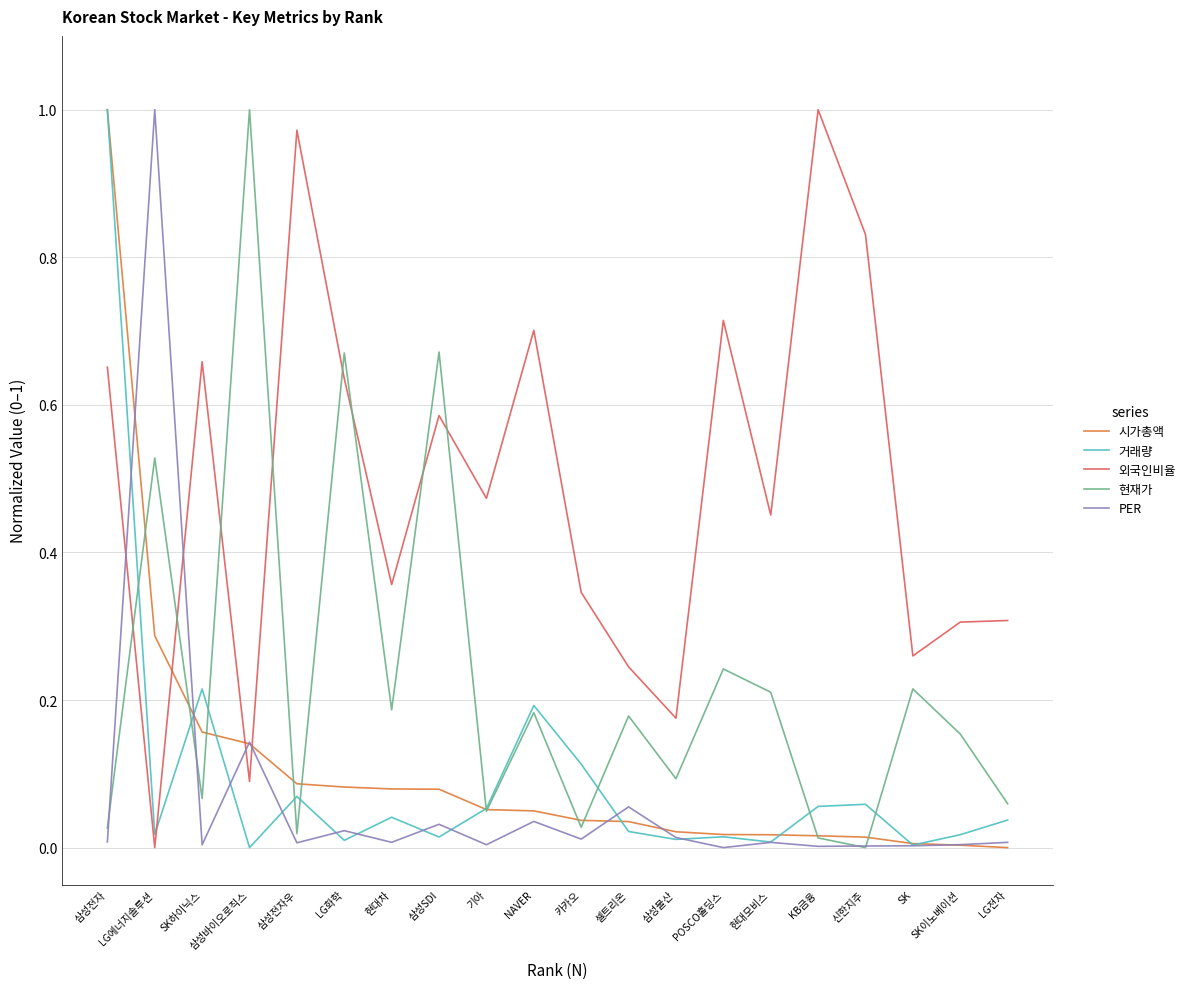

What are all the series names shown in the legend?

시가총액, 거래량, 외국인비율, 현재가, PER